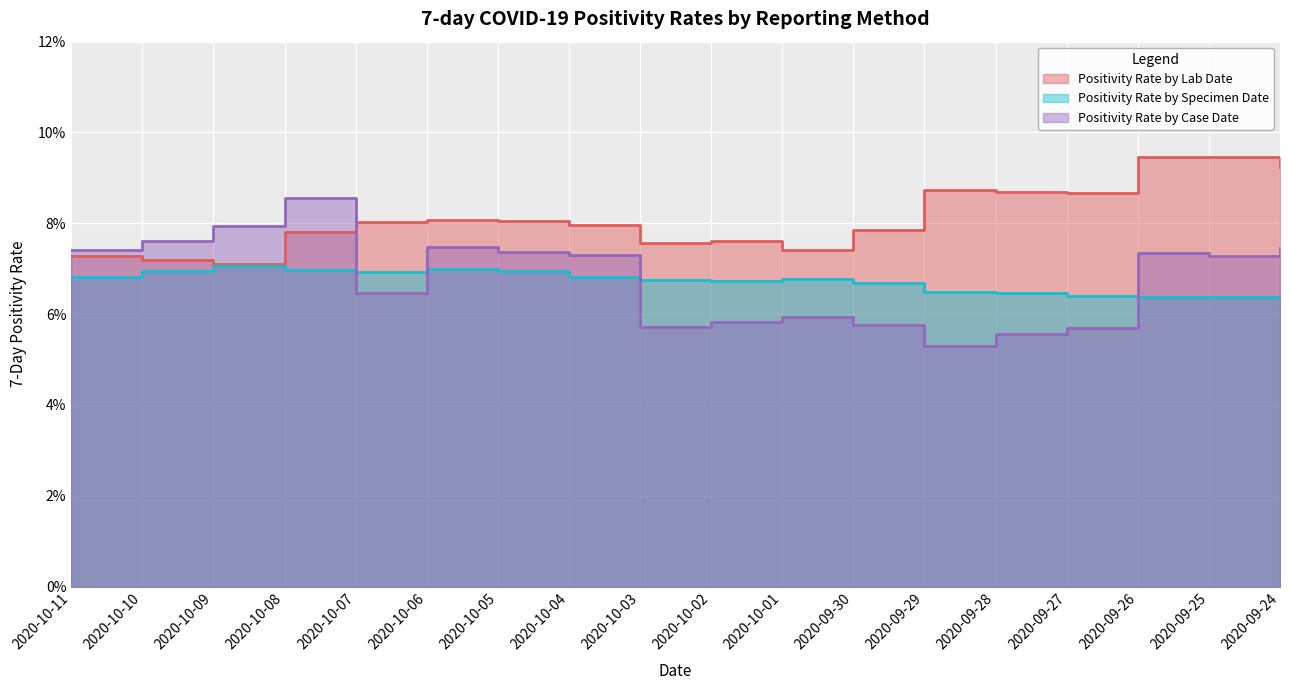

What is the label of the 4th point from the right?

2020-09-27